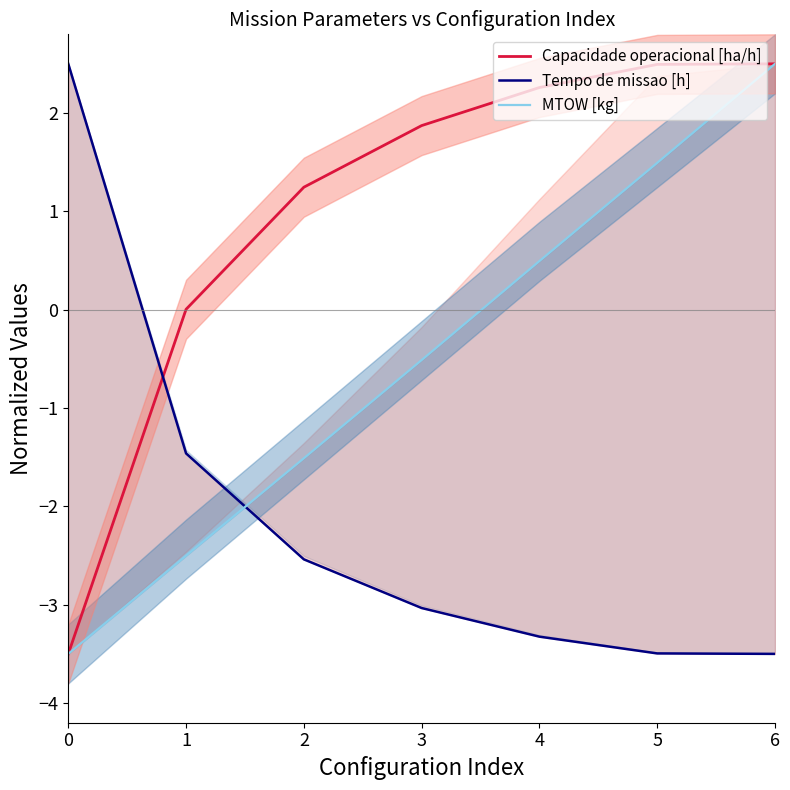

Is this an area chart (filled region under the line)?

No